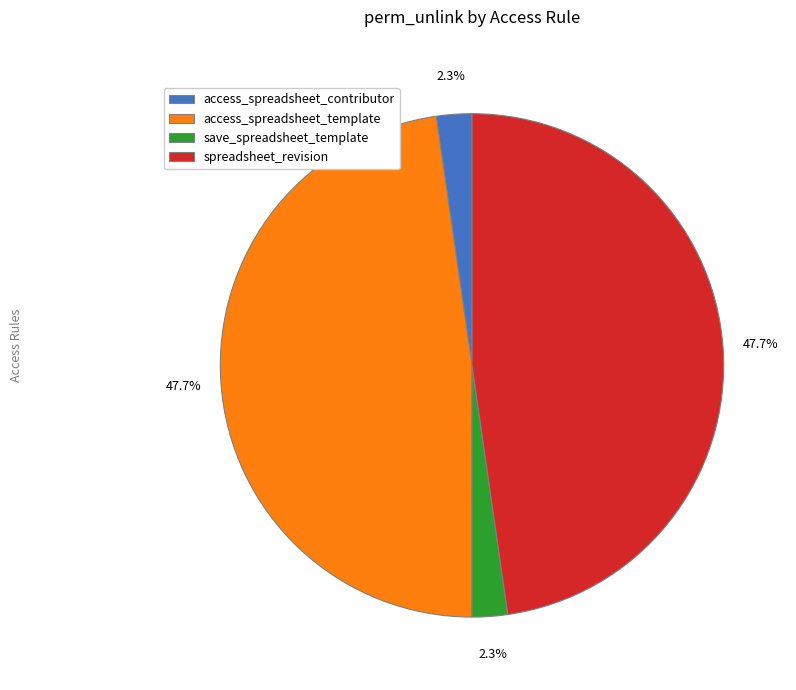

Between access_spreadsheet_contributor and spreadsheet_revision, which is larger?

spreadsheet_revision